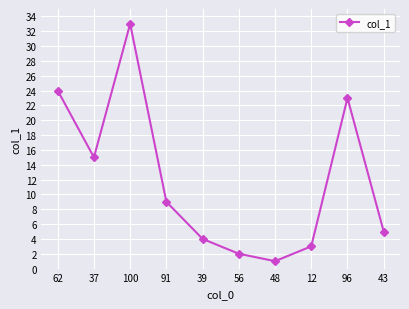

Between 37 and 43, which is larger?

37